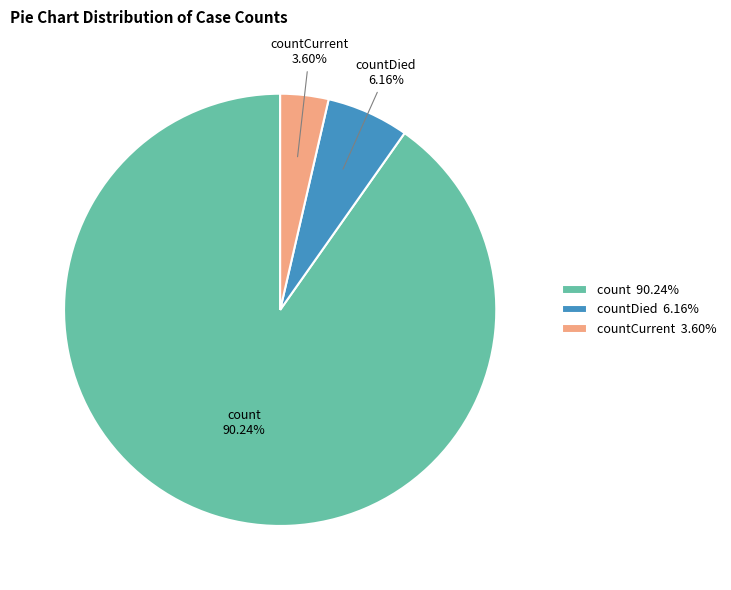

Count the number of slices in the pie.

3